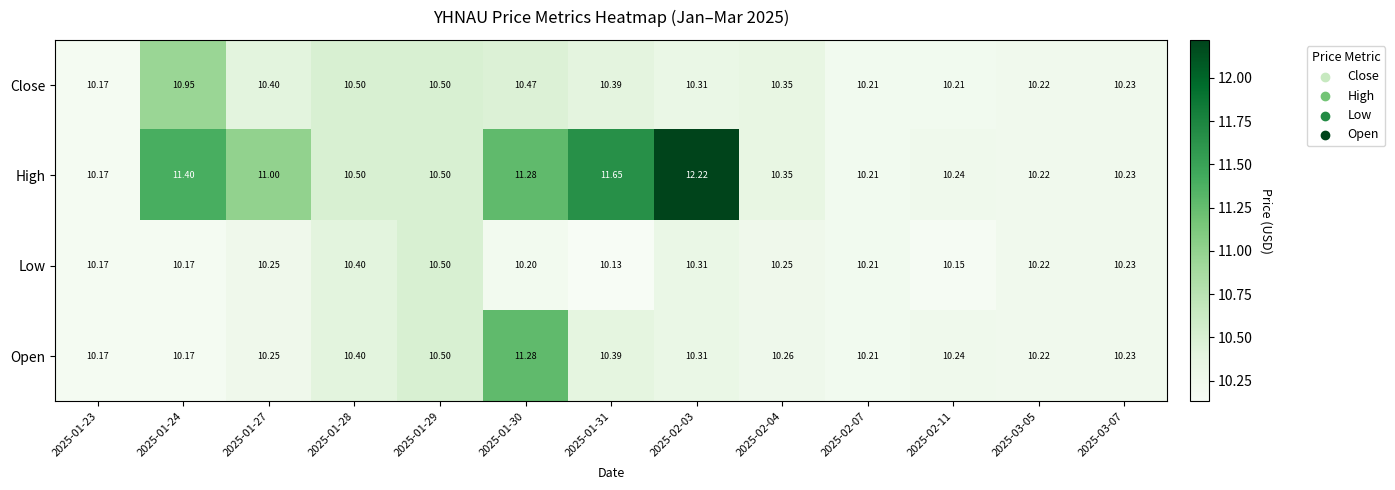

Is the value of Low at 2025-02-04 greater than the value of Close at 2025-01-29?

No